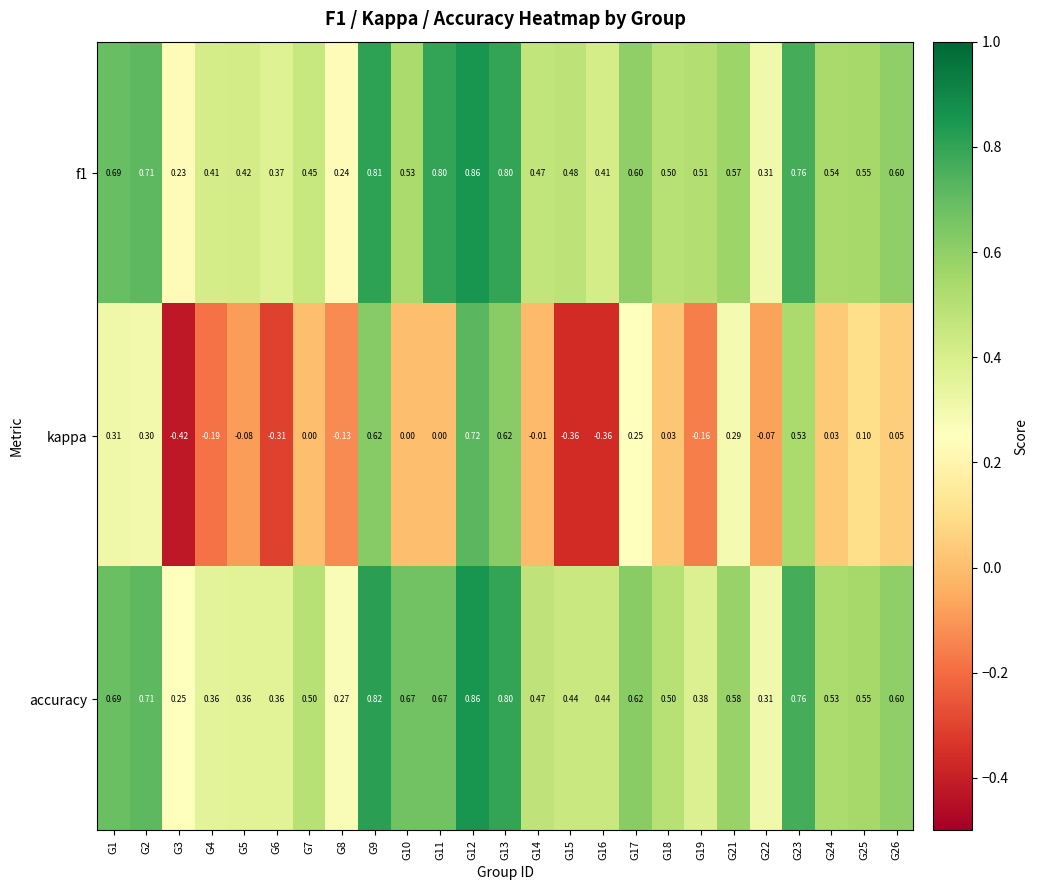

Between G14 and G16, which series saw the biggest shift?

kappa